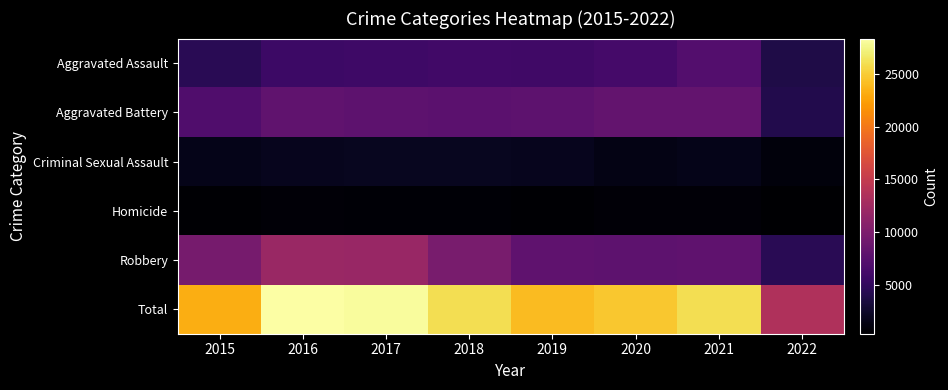

Reading left to right, list all the values displayed in this chart.

Aggravated Assault: 2015=4480	2016=5712	2017=5793	2018=6001	2019=5840	2020=6263	2021=7243	2022=3852
Aggravated Battery: 2015=7018	2016=8085	2017=7845	2018=7735	2019=7857	2020=8320	2021=8347	2022=3977
Criminal Sexual Assault: 2015=1655	2016=1807	2017=1927	2018=1963	2019=1860	2020=1437	2021=1666	2022=929
Homicide: 2015=496	2016=786	2017=672	2018=589	2019=498	2020=785	2021=801	2022=369
Robbery: 2015=9638	2016=11960	2017=11880	2018=9679	2019=7994	2020=7855	2021=7919	2022=4467
Total: 2015=23287	2016=28350	2017=28117	2018=25967	2019=24049	2020=24660	2021=25976	2022=13594